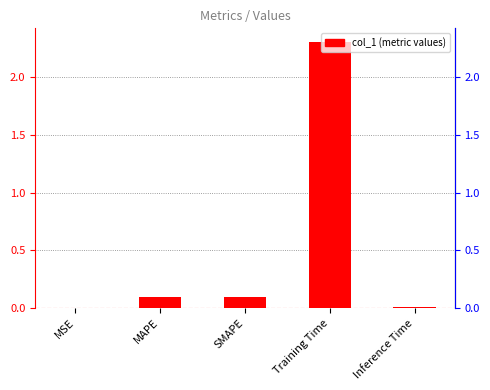

The value at Training Time is 0.5. True or false?

False